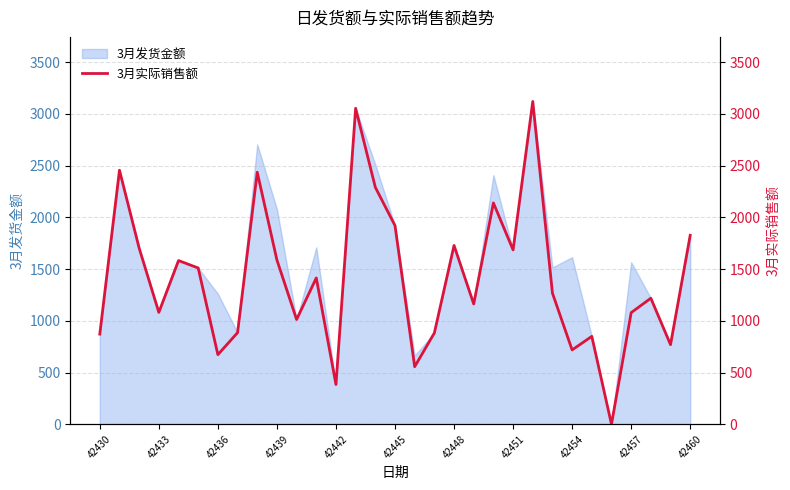

What is the change in value from 17 to 29?

-113.0